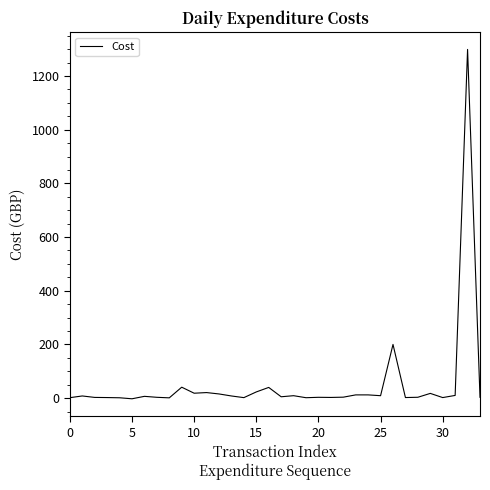

What is the difference between the maximum and minimum values?

1301.5